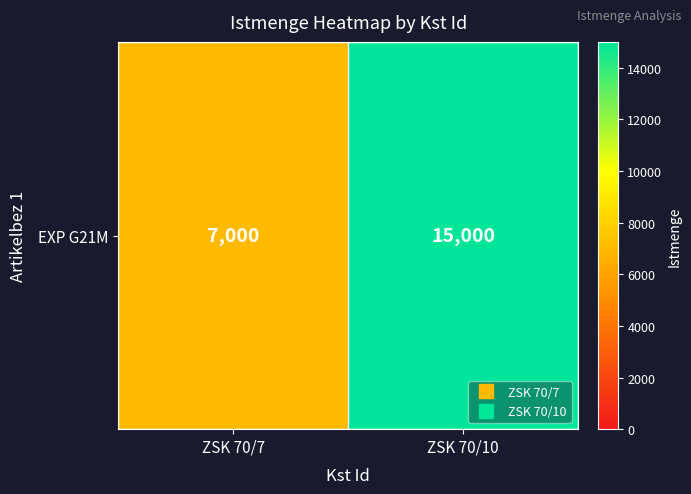

Which label corresponds to the largest value in the chart?

ZSK 70/10